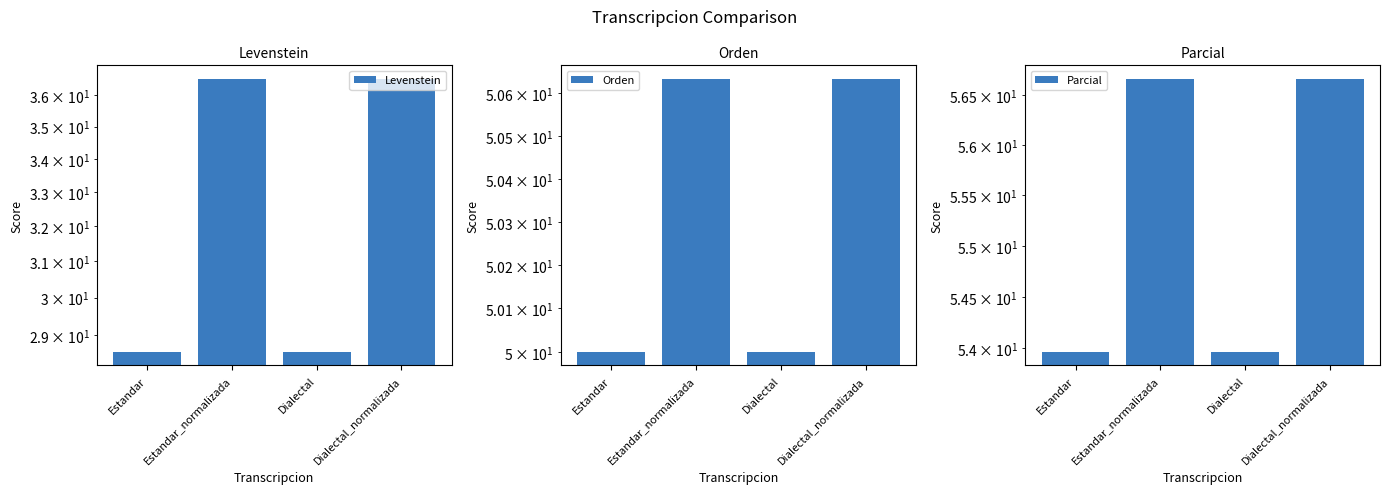

What is the smallest value displayed?

28.6